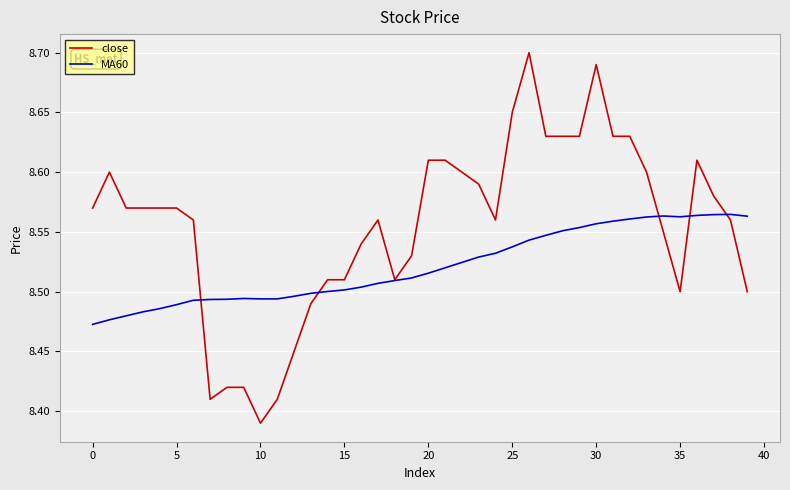

Which series has the largest total across all categories?

close